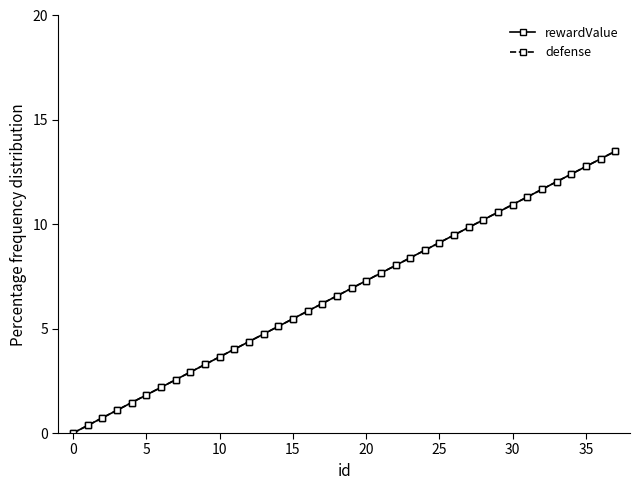

At which label does defense first exceed 6?

17